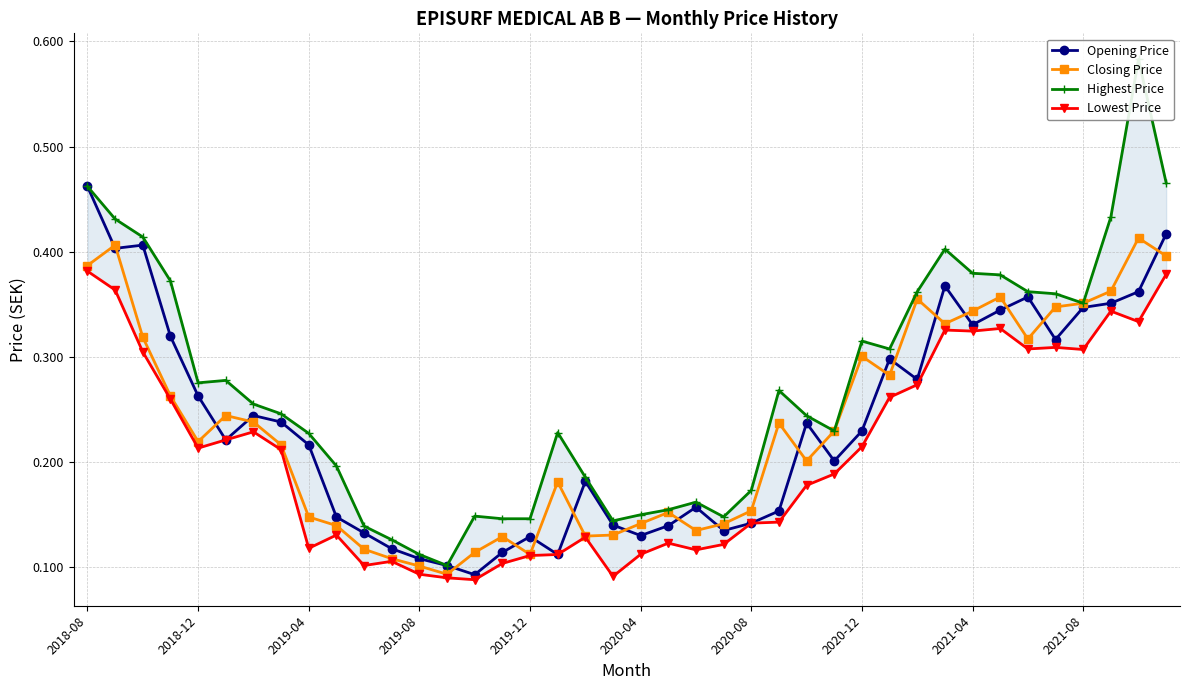

True or false: Closing Price has a value of 0.5 at 2021-08.

False